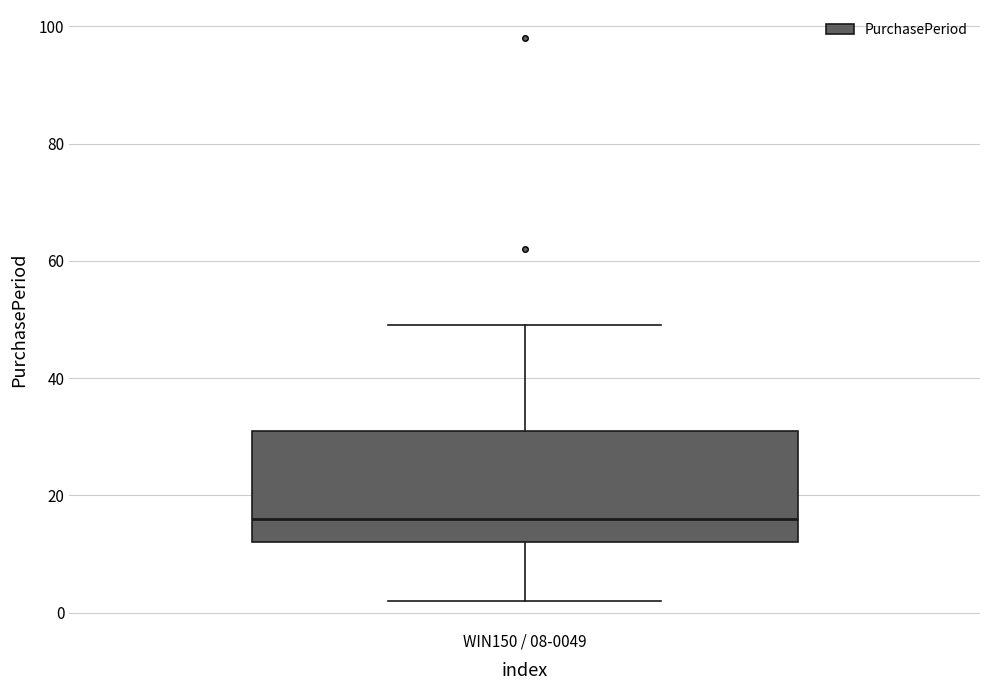

Read this box plot against the y-axis: the position of the median line, the range covered by the box, and the ends of both whiskers. The values are not printed on the chart, so give them approximately, as read against the axis.

median 16, box 12 to 32, whiskers 2 to 50